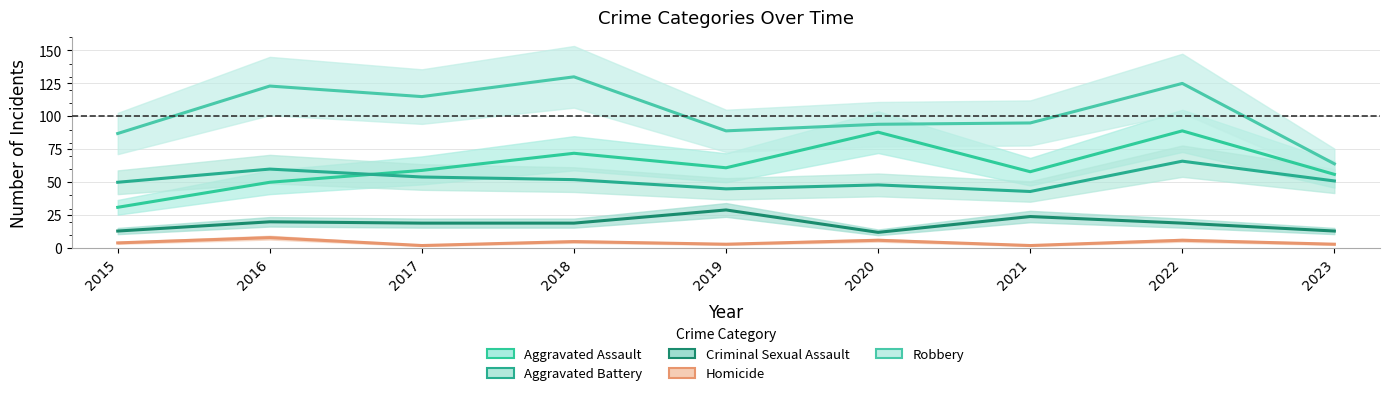

At which category does Aggravated Battery reach its first local peak?

2016